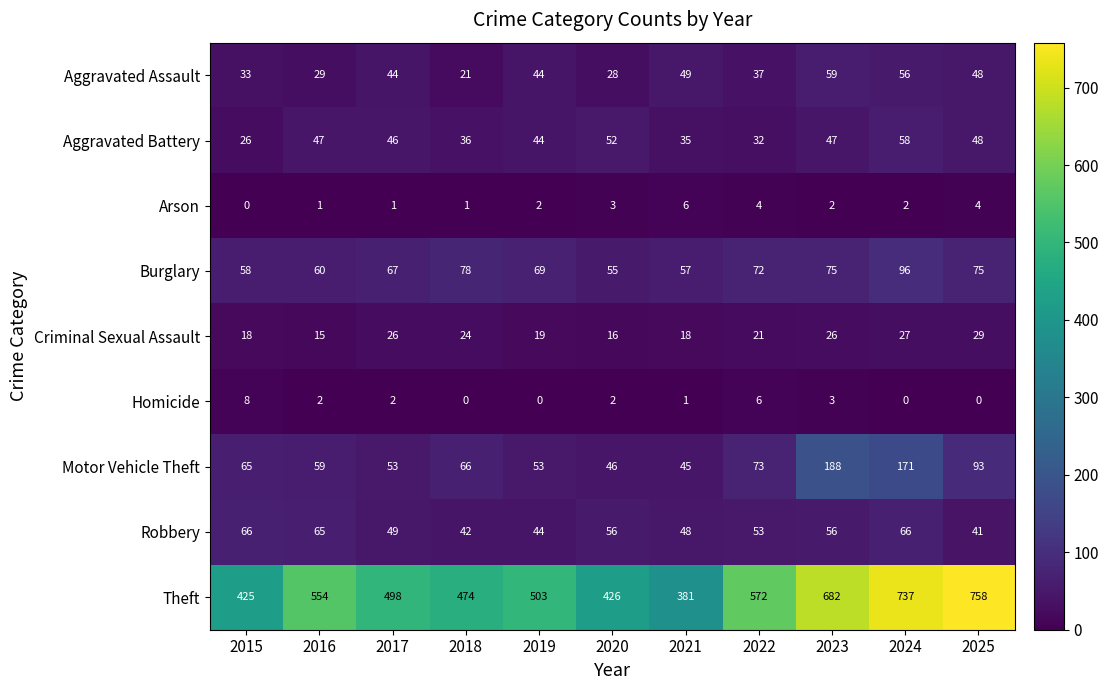

What is the difference between the highest and lowest values at 2018?

474